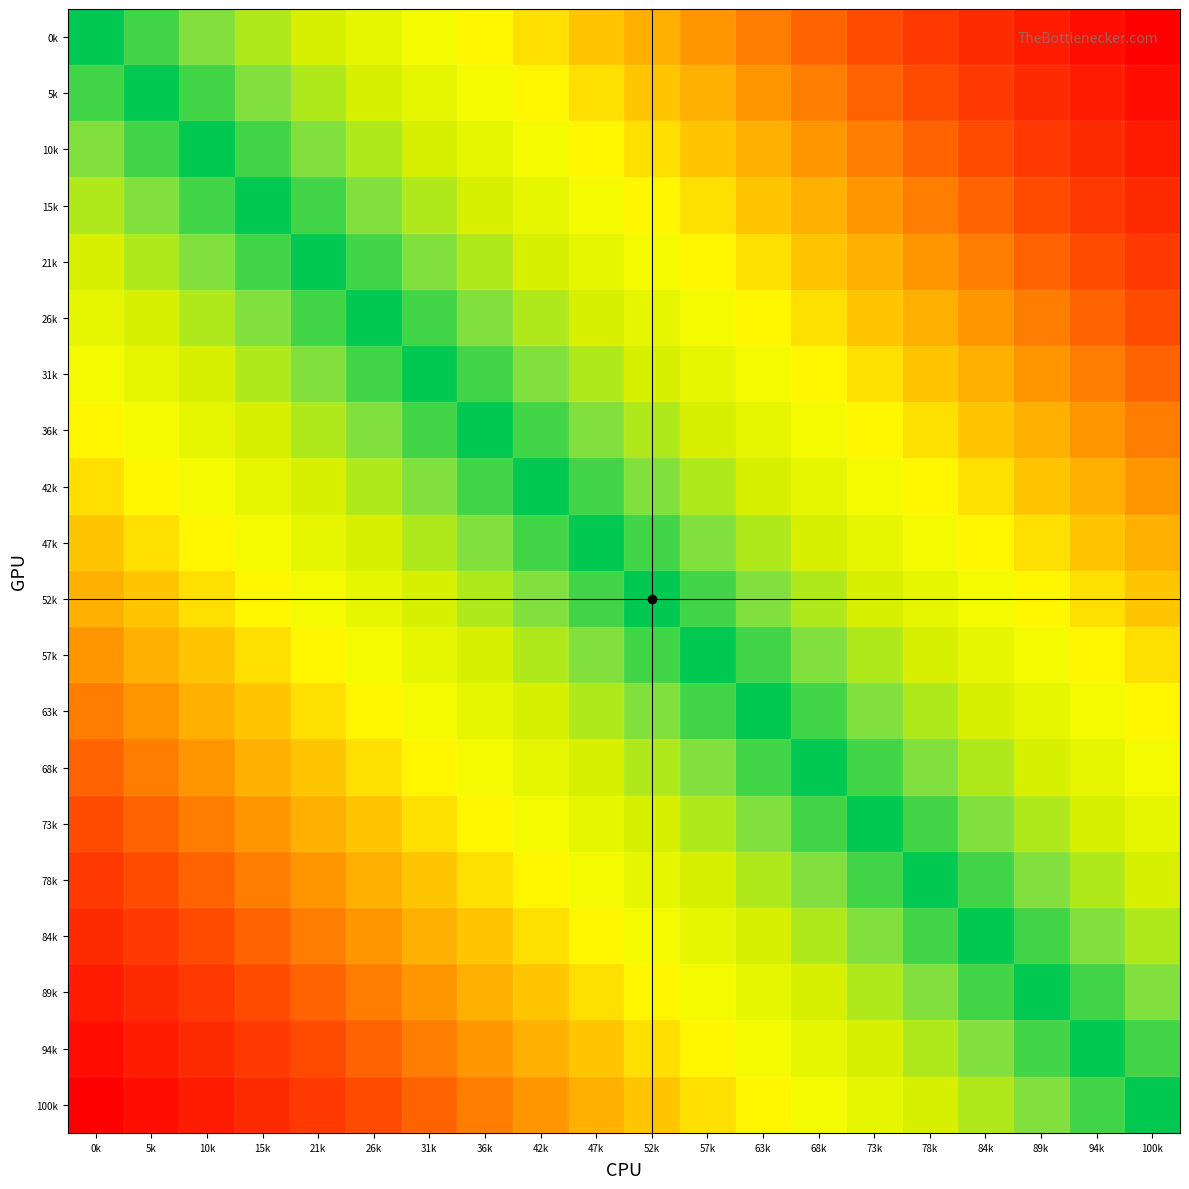

List the series in order of their peak value, highest first.

0k, 100k, 5k, 94k, 10k, 89k, 15k, 84k, 21k, 78k, 26k, 73k, 31k, 68k, 36k, 63k, 42k, 57k, 47k, 52k